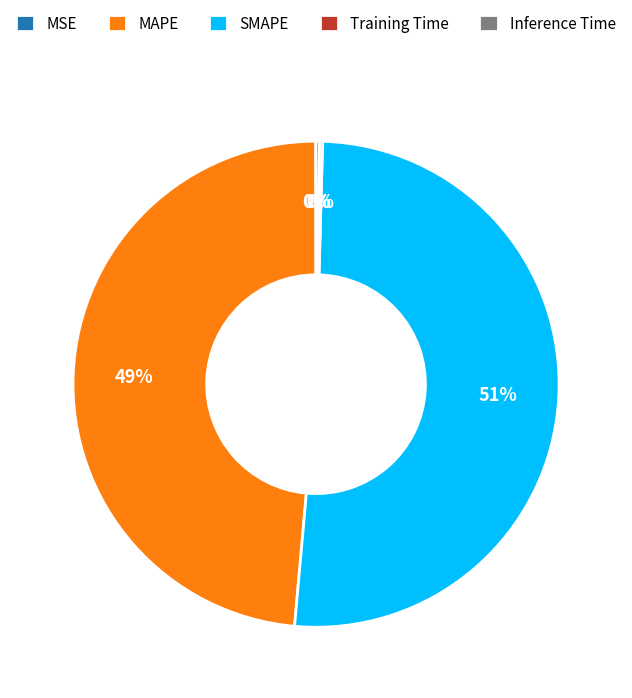

To the nearest percent, what is the average slice percentage?

20%